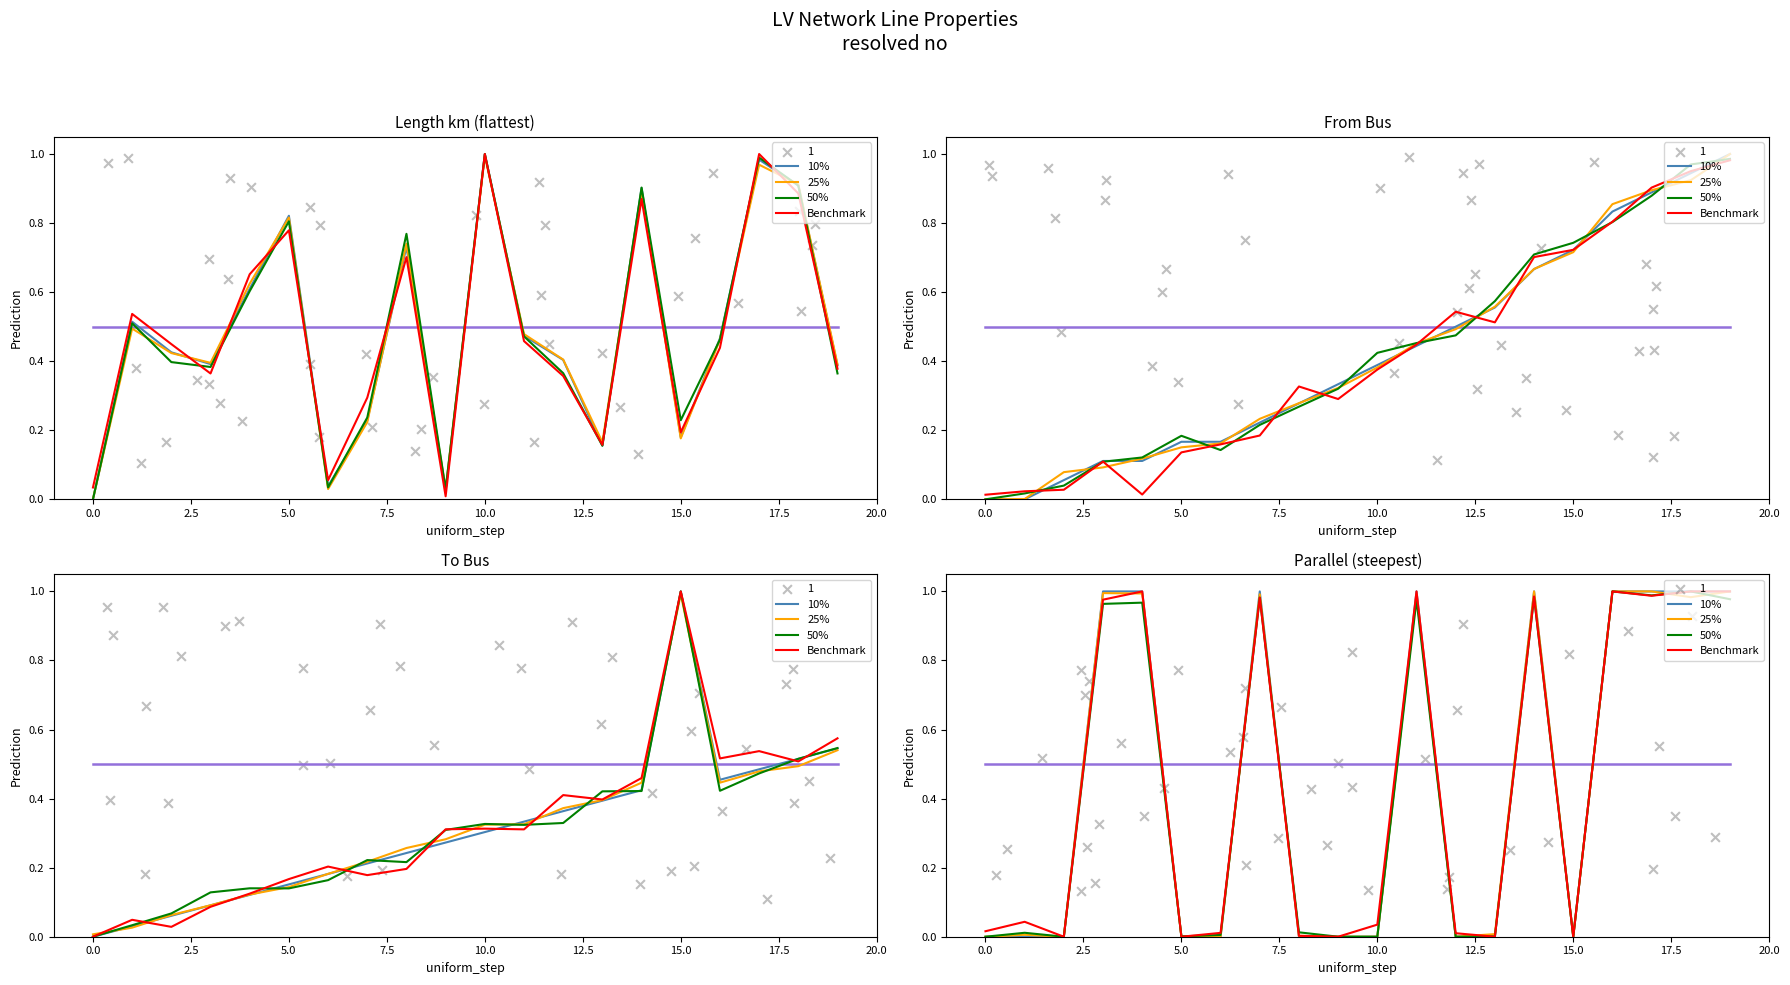

What are all the series names shown in the legend?

10%, 25%, 50%, Benchmark